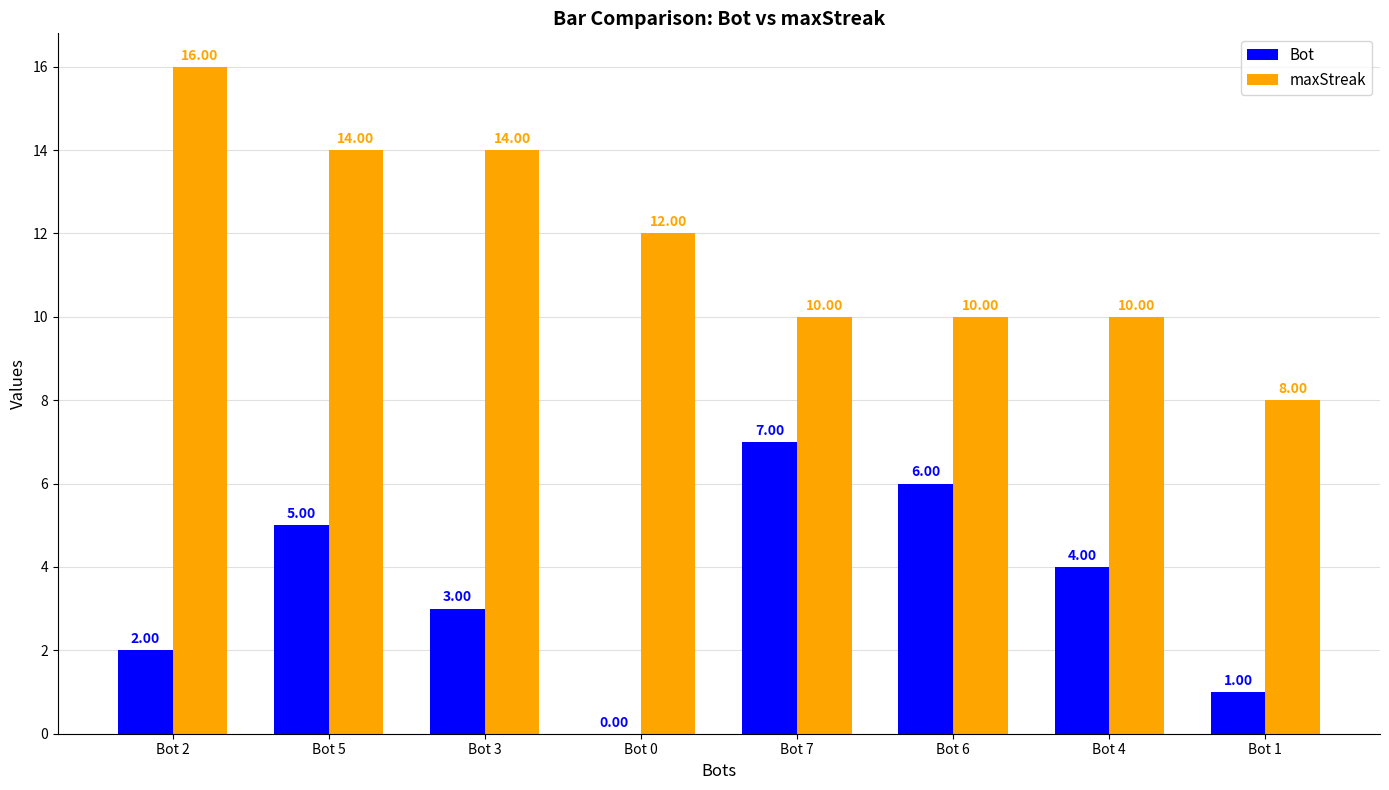

What is the total value across all series at Bot 2?

18